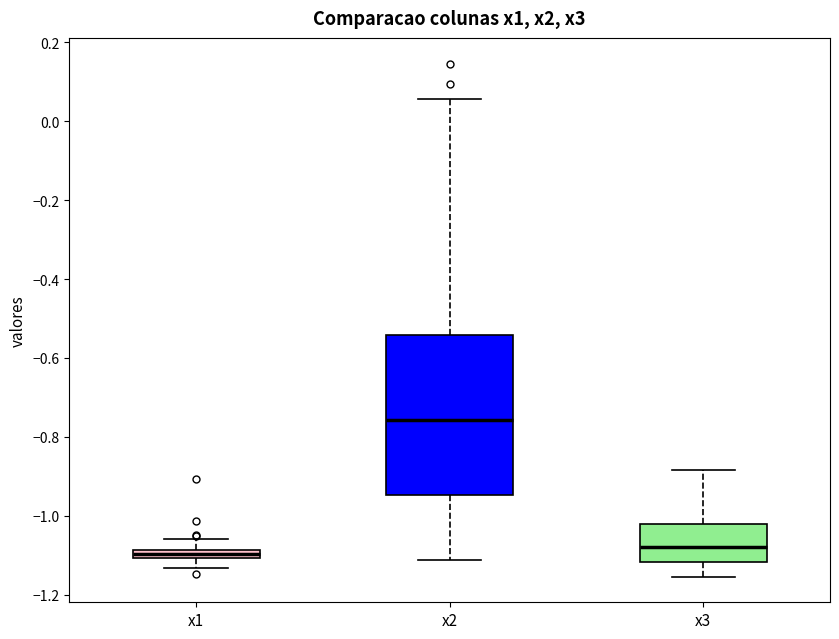

Comparing the boxes themselves (not the whiskers), which one is the tallest?

x2